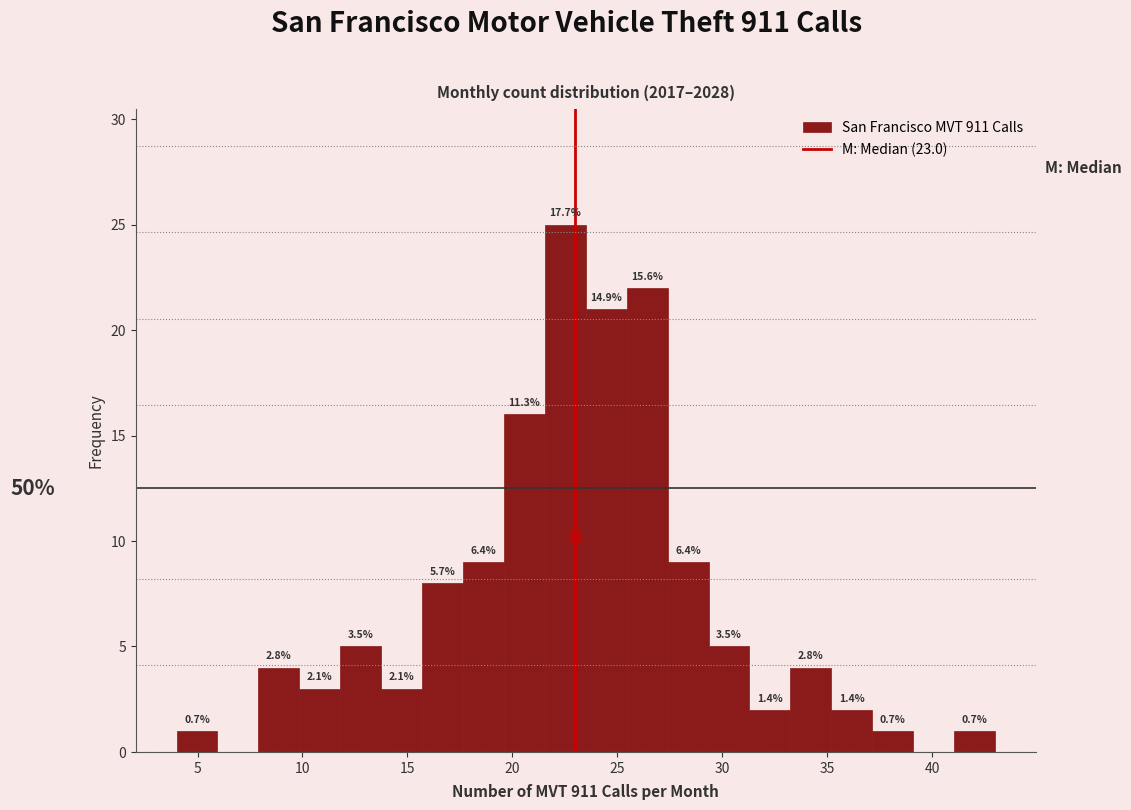

Around what value on the x-axis is the tallest bar? Give the approximate position of its centre, as read against the axis.

22.5